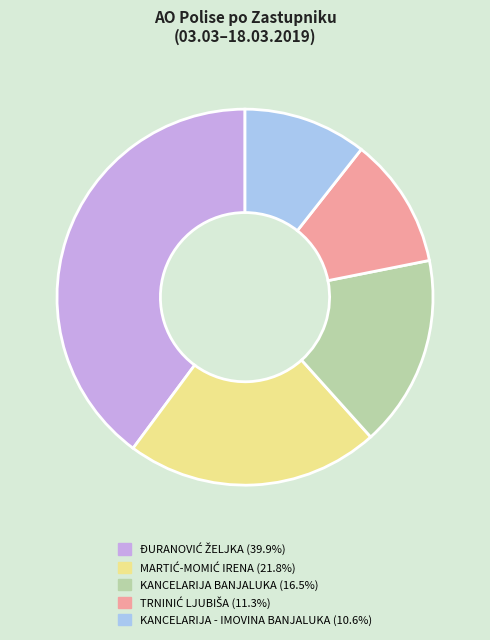

Does any single category account for the majority?

No